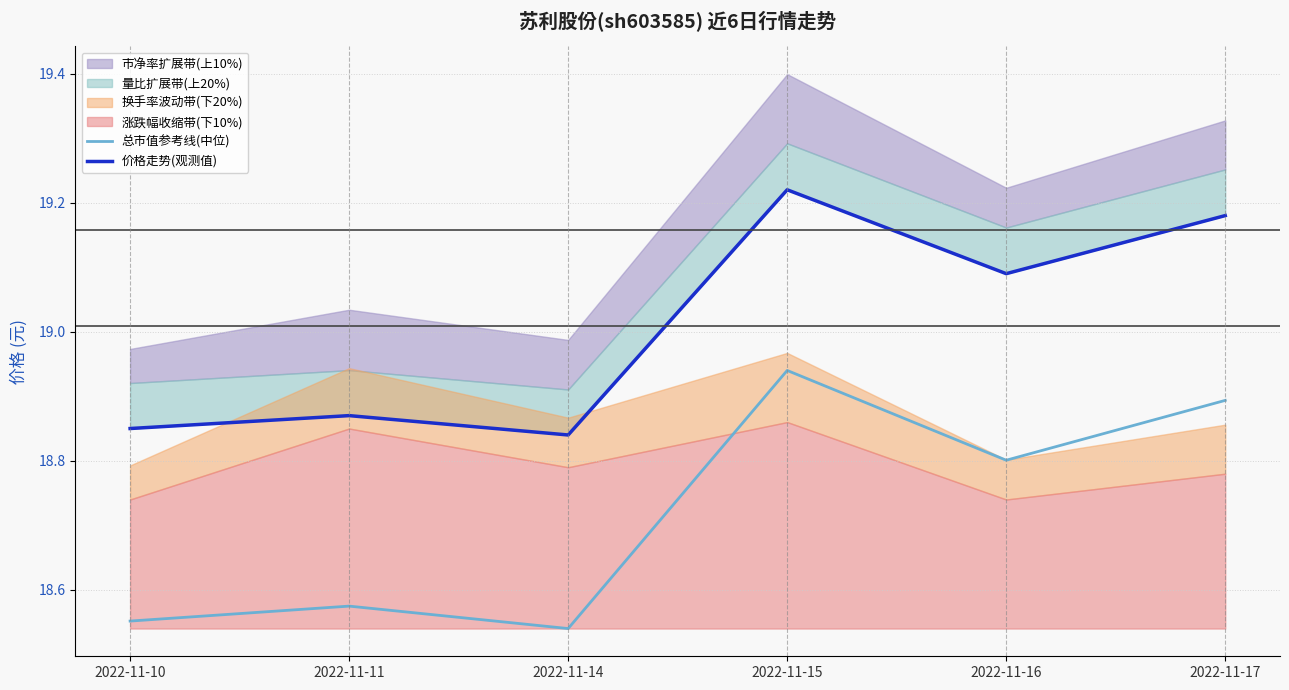

How many data points in 价格走势(观测值) are above 19?

3